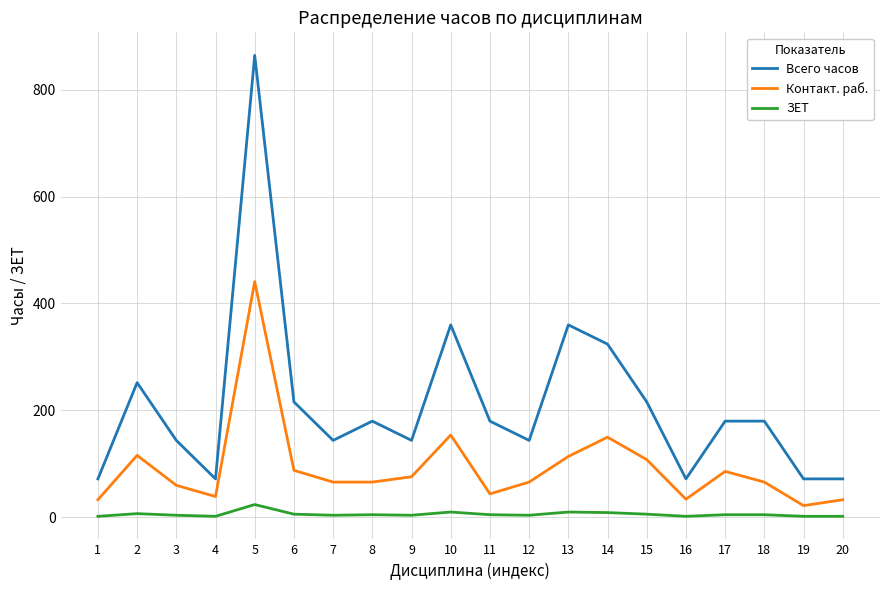

Between 5 and 12, which series saw the biggest shift?

Всего часов